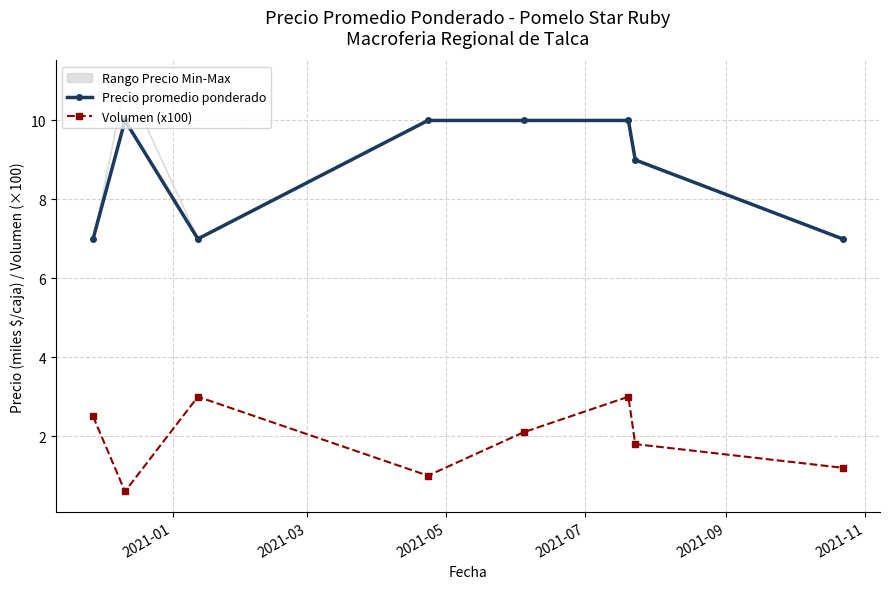

In Volumen (x100), how many points are lower than both neighbors (excluding endpoints)?

2